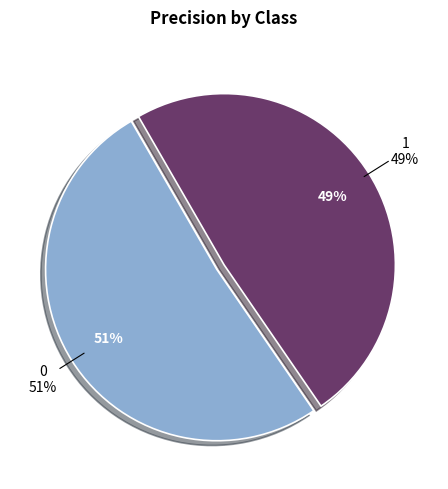

Combined, what portion of the pie is 1 and 0?

100.0%